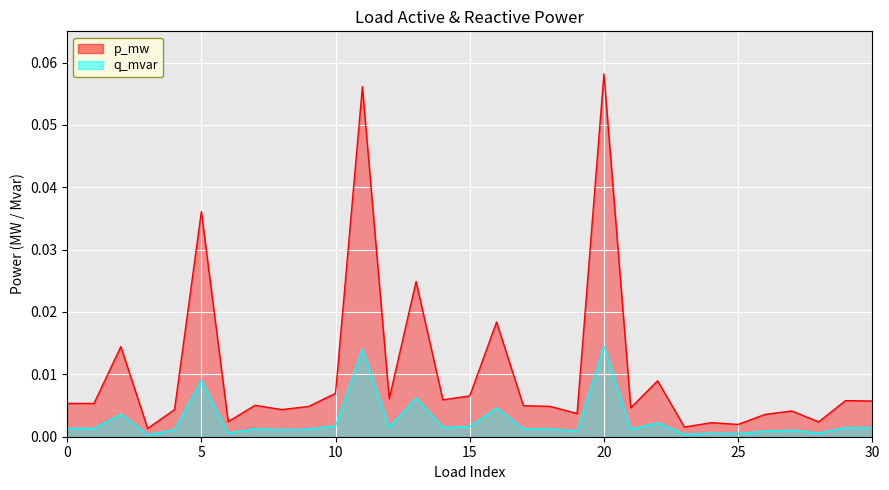

At 26, list the series in order from smallest to largest.

p_mw, q_mvar